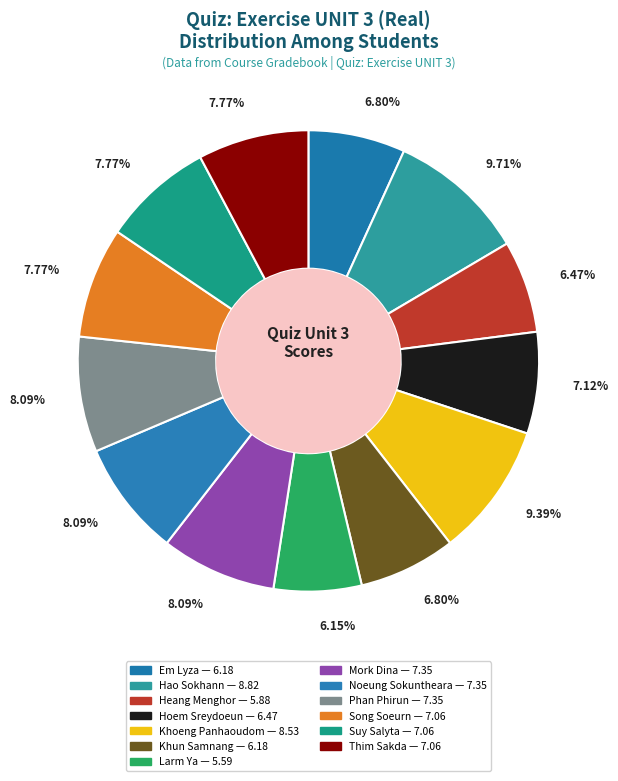

Is it true that Heang Menghor is 6% of the pie?

True